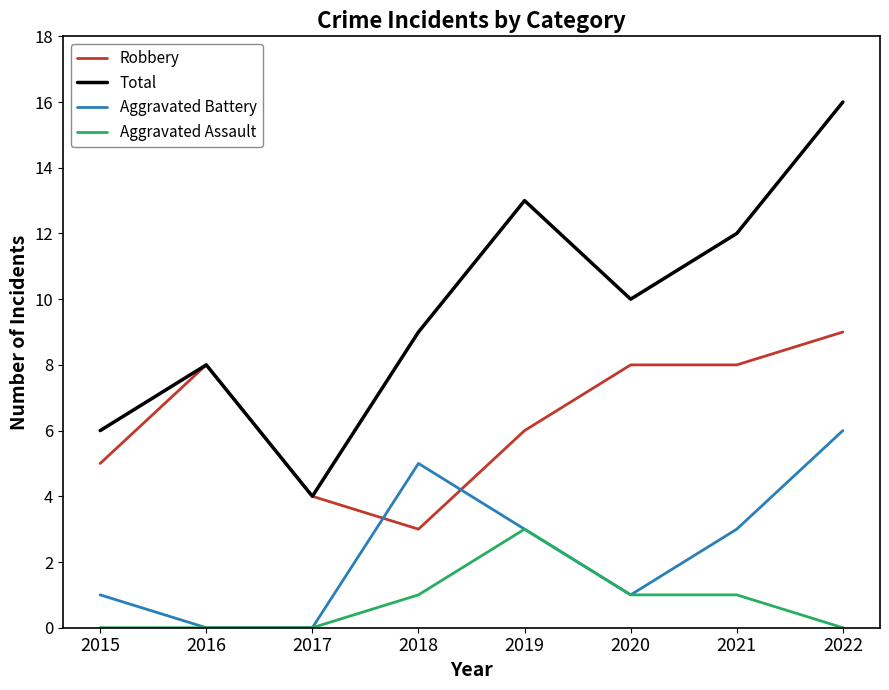

Which series has the widest spread of values?

Total